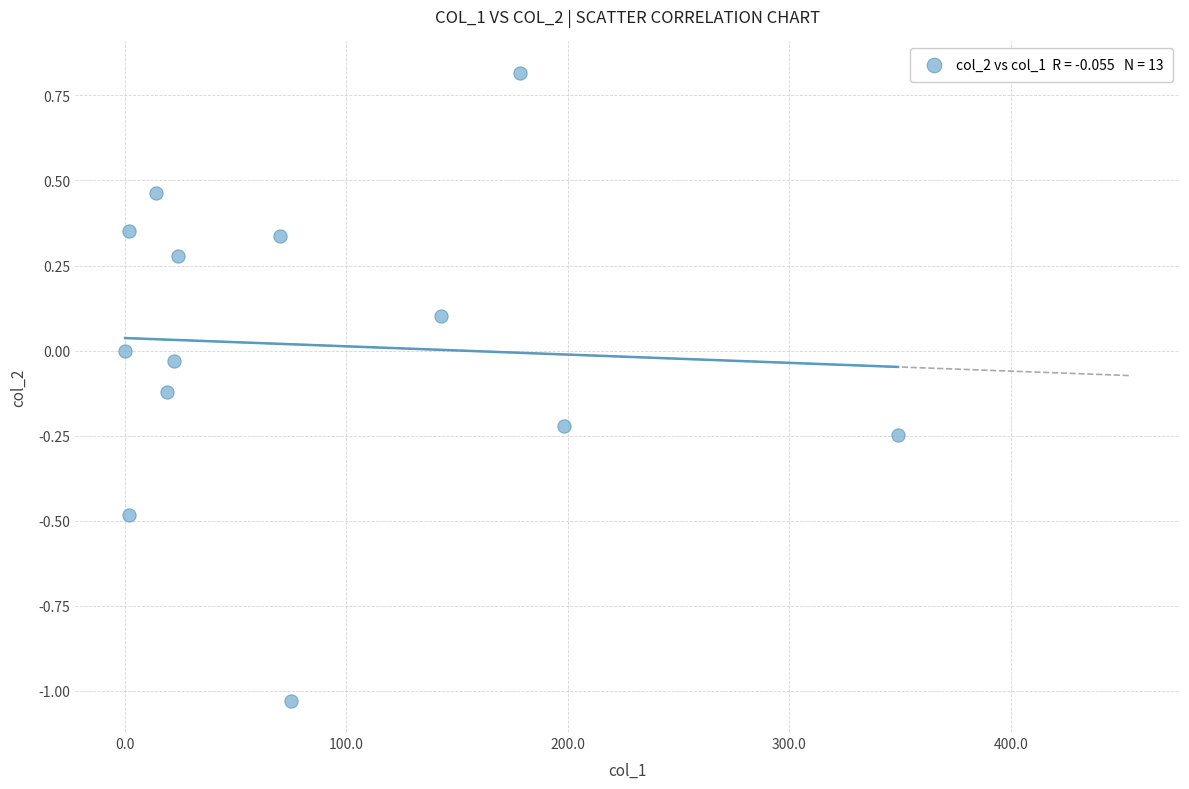

What is the range of Y values (max minus min)?

1.8